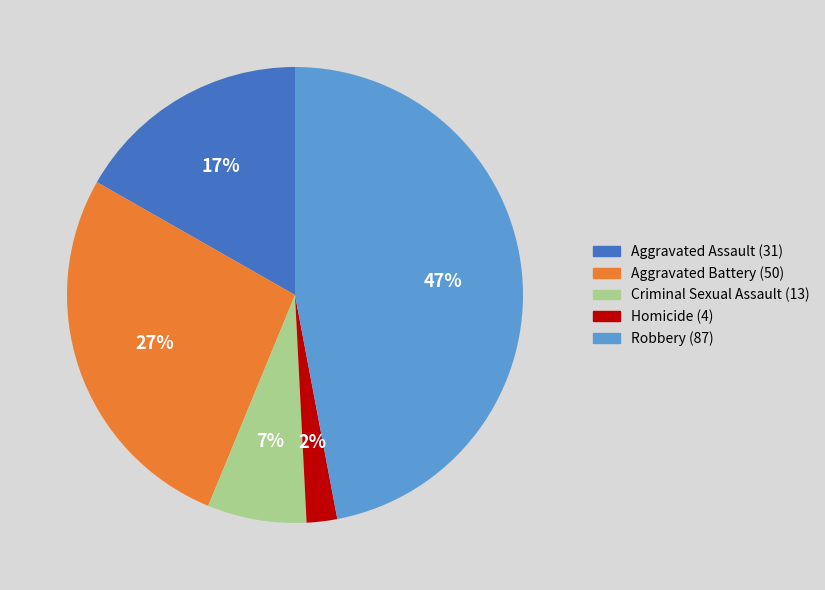

Rank the categories by value from lowest to highest.

Homicide, Criminal Sexual Assault, Aggravated Assault, Aggravated Battery, Robbery